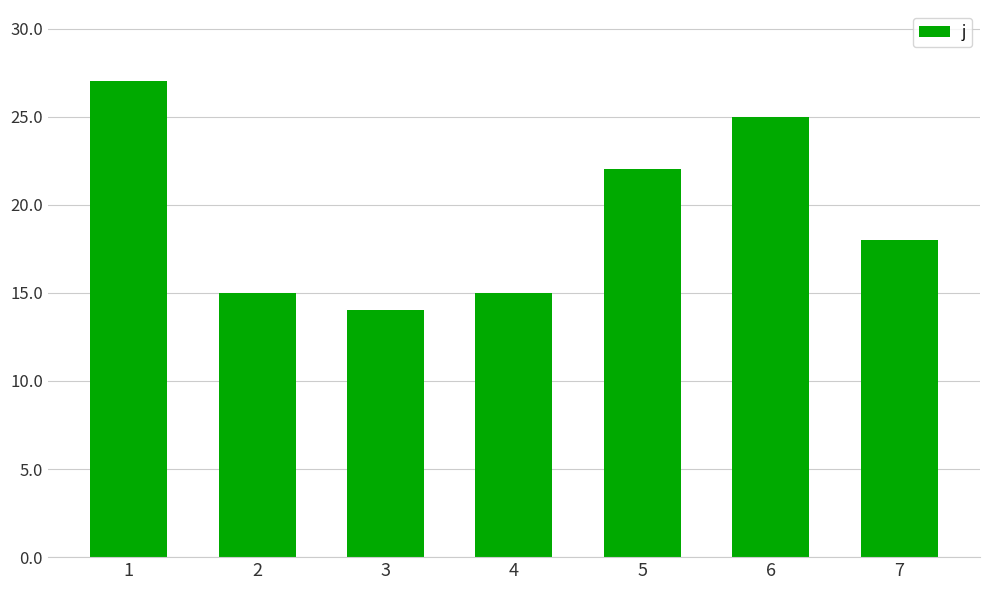

How many series are shown in this chart?

1